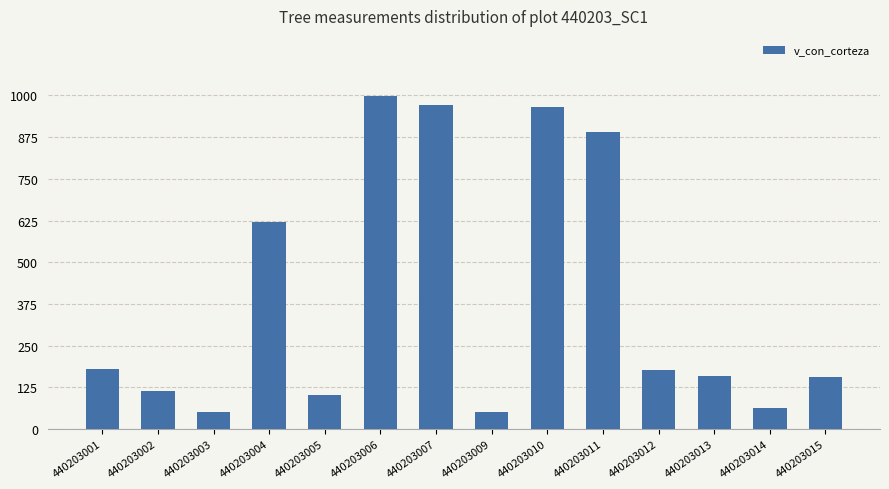

What is the value of the 9th bar from the left?

966.5